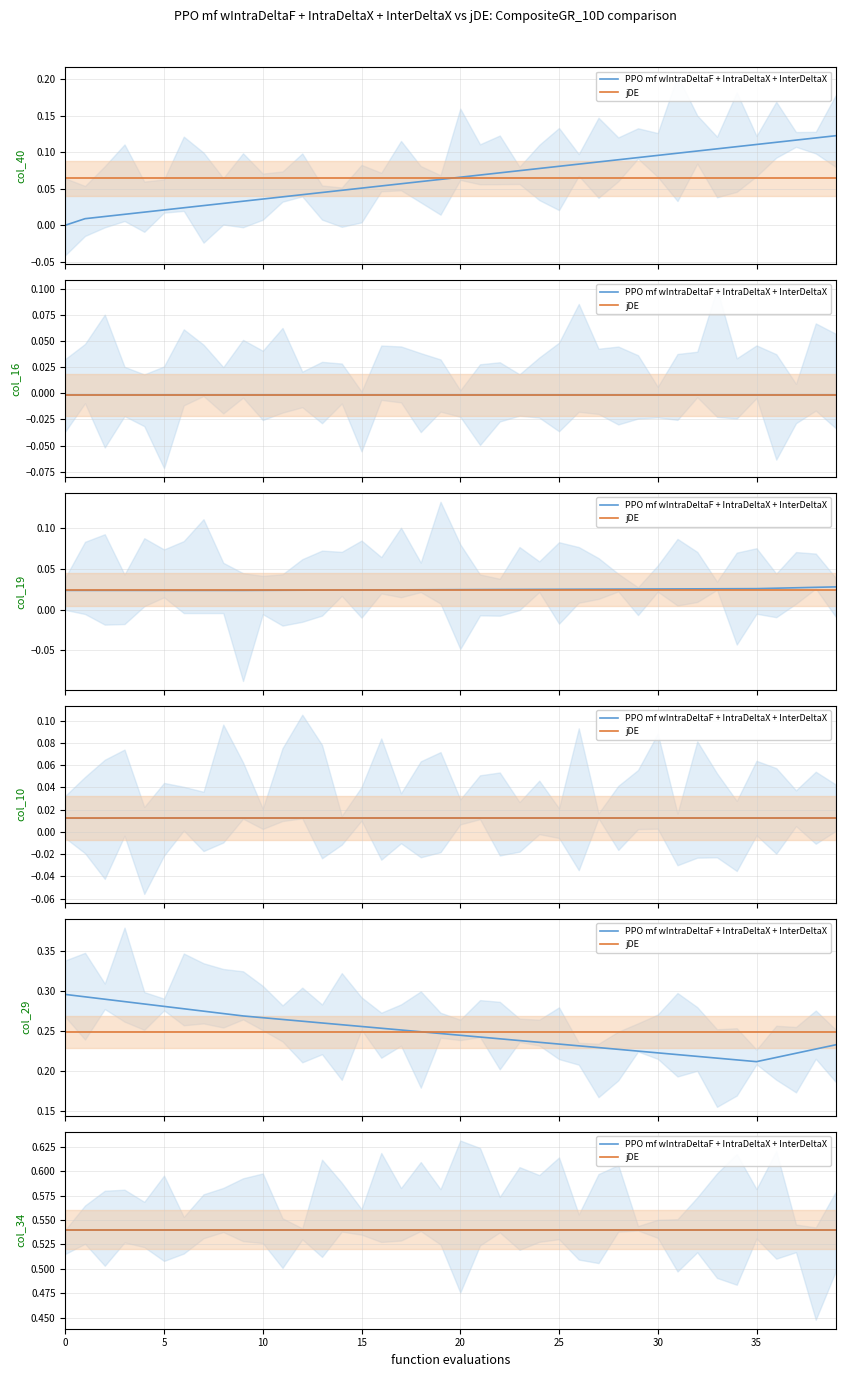

What position from the right is col_19?

37